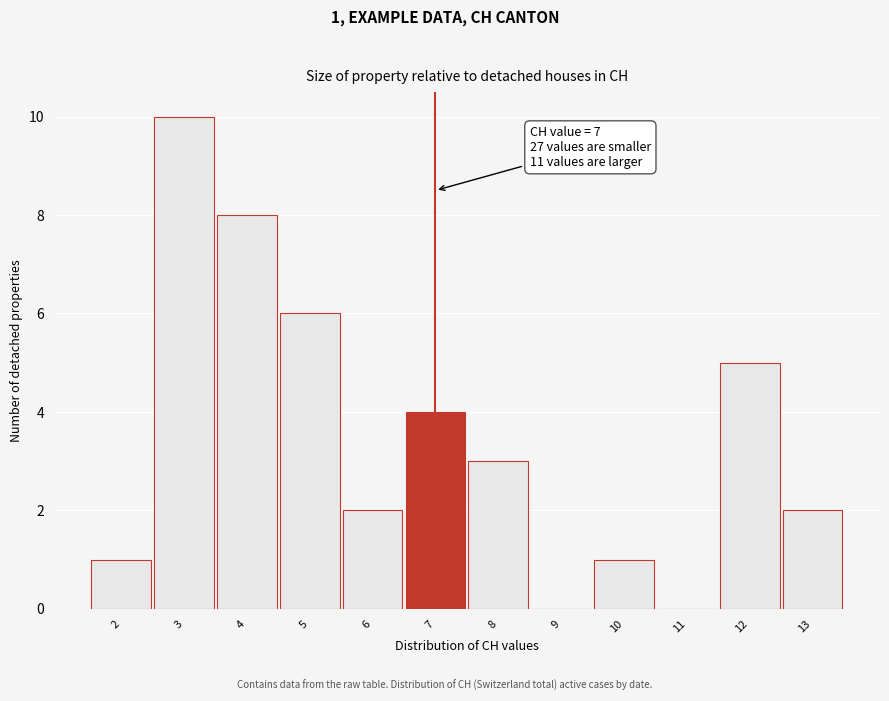

Over which range of the x-axis is the bar tallest?

2.5 to 3.5